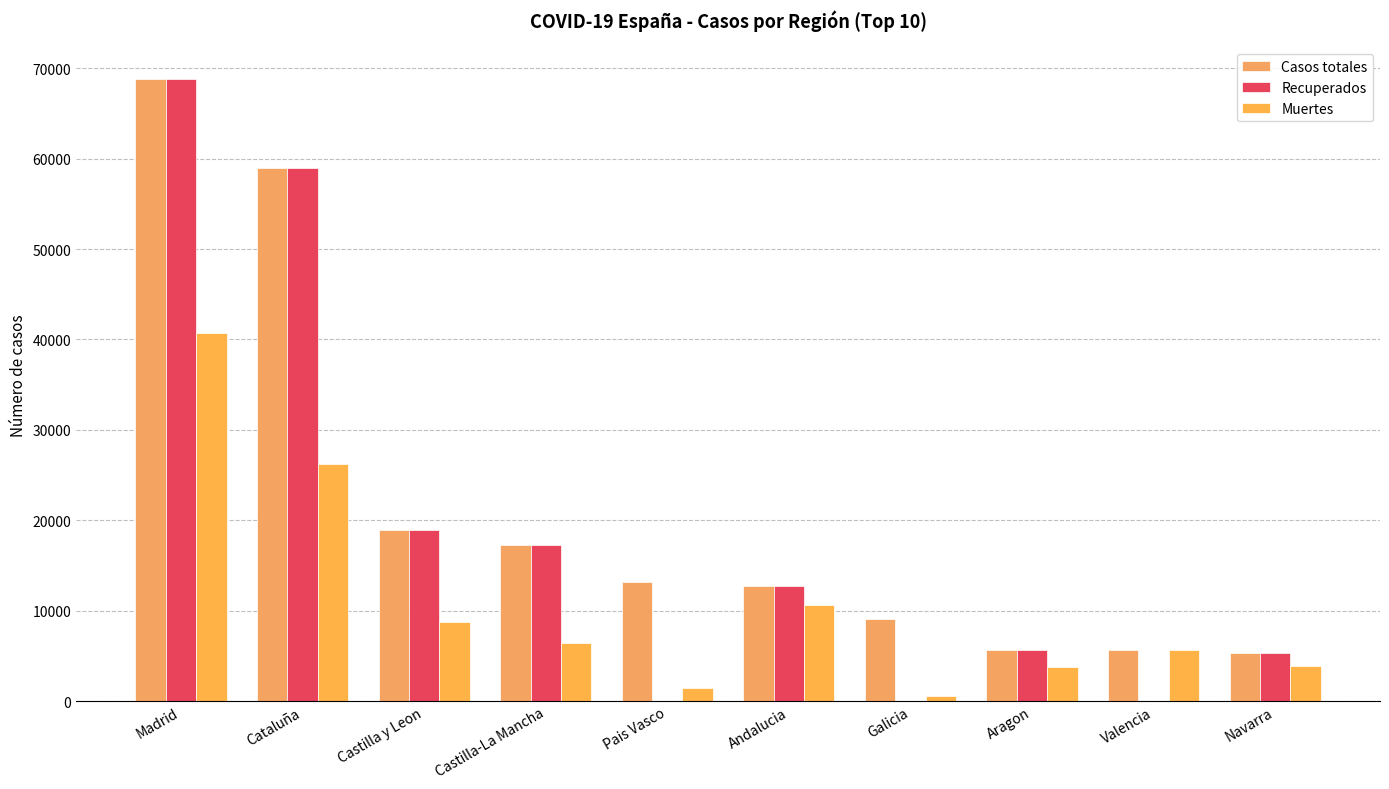

List the series in order of their peak value, highest first.

Casos totales, Recuperados, Muertes